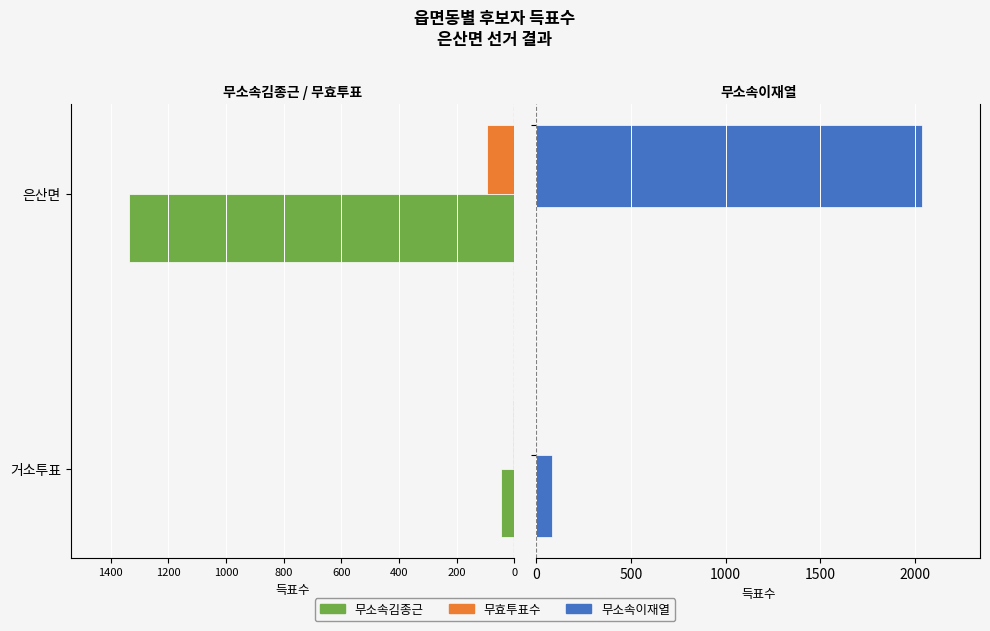

How many series are shown in this chart?

3